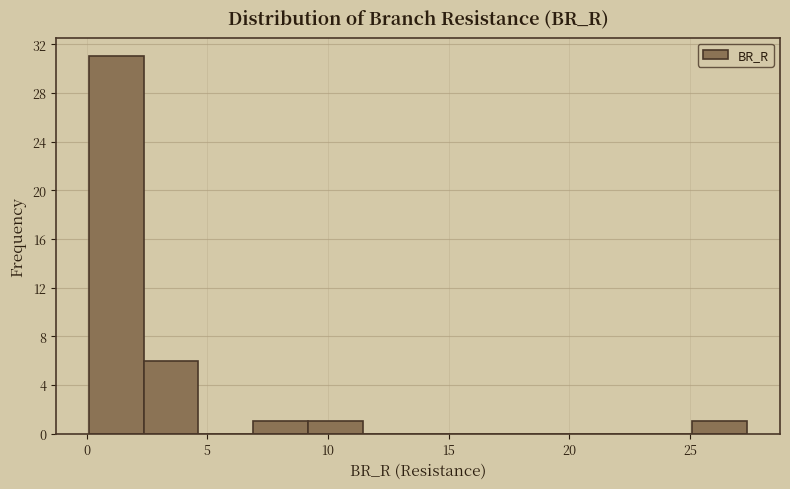

What is the height of the bar covering 0.0 to 2.5 on the x-axis? Neither the bar edges nor the heights are printed on the chart, so give them approximately, as read against the axes.

31